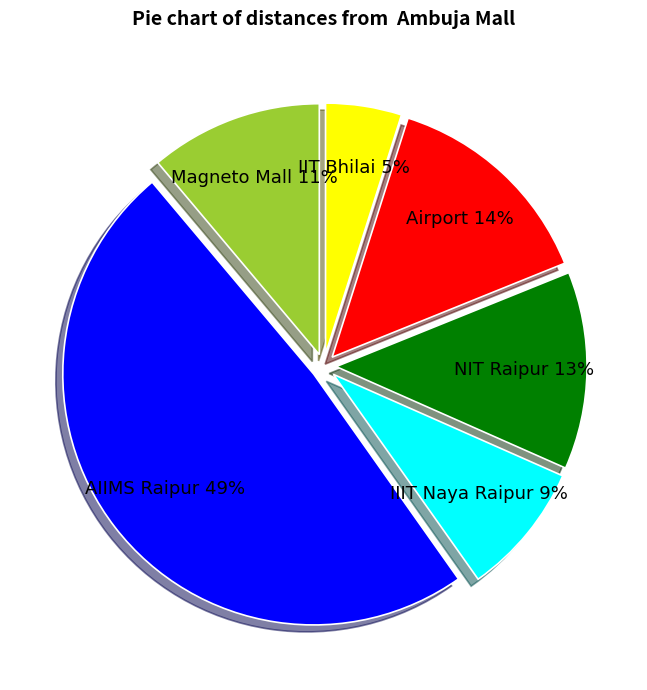

Is there any slice that represents more than half of the pie?

No